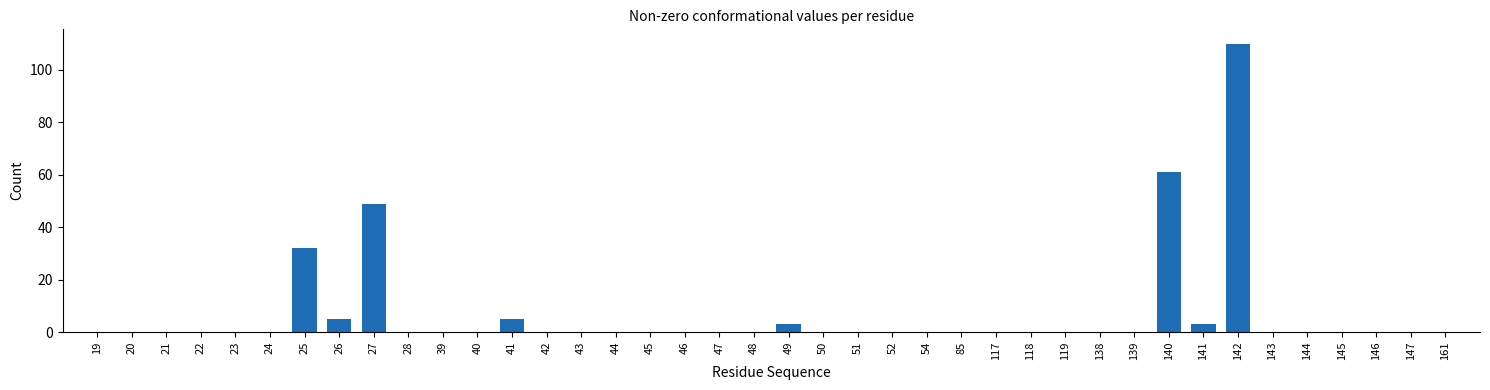

The chart shows a value of -51 at 144. True or false?

False